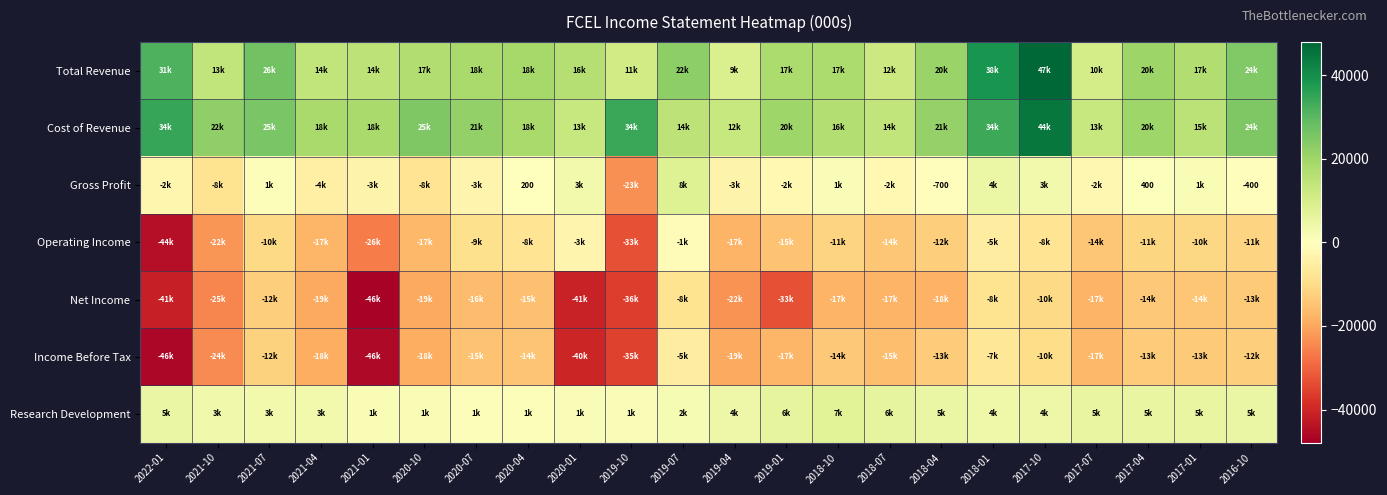

The value of Cost of Revenue at 2020-04 is 18700. True or false?

True